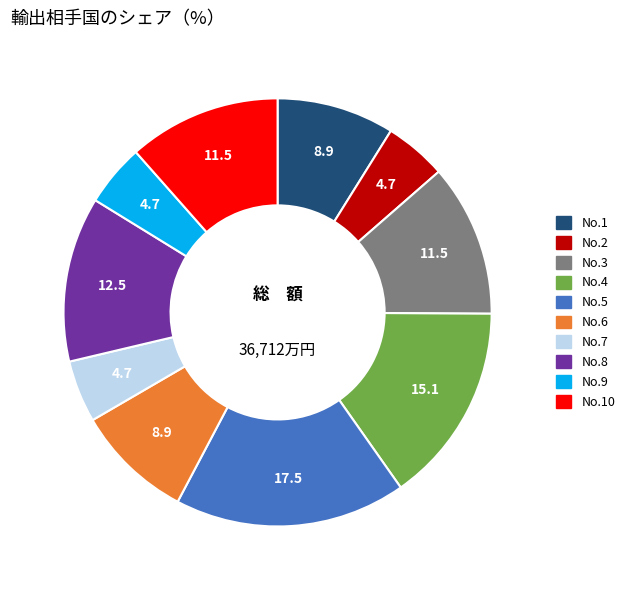

Is there a majority slice in this chart?

No